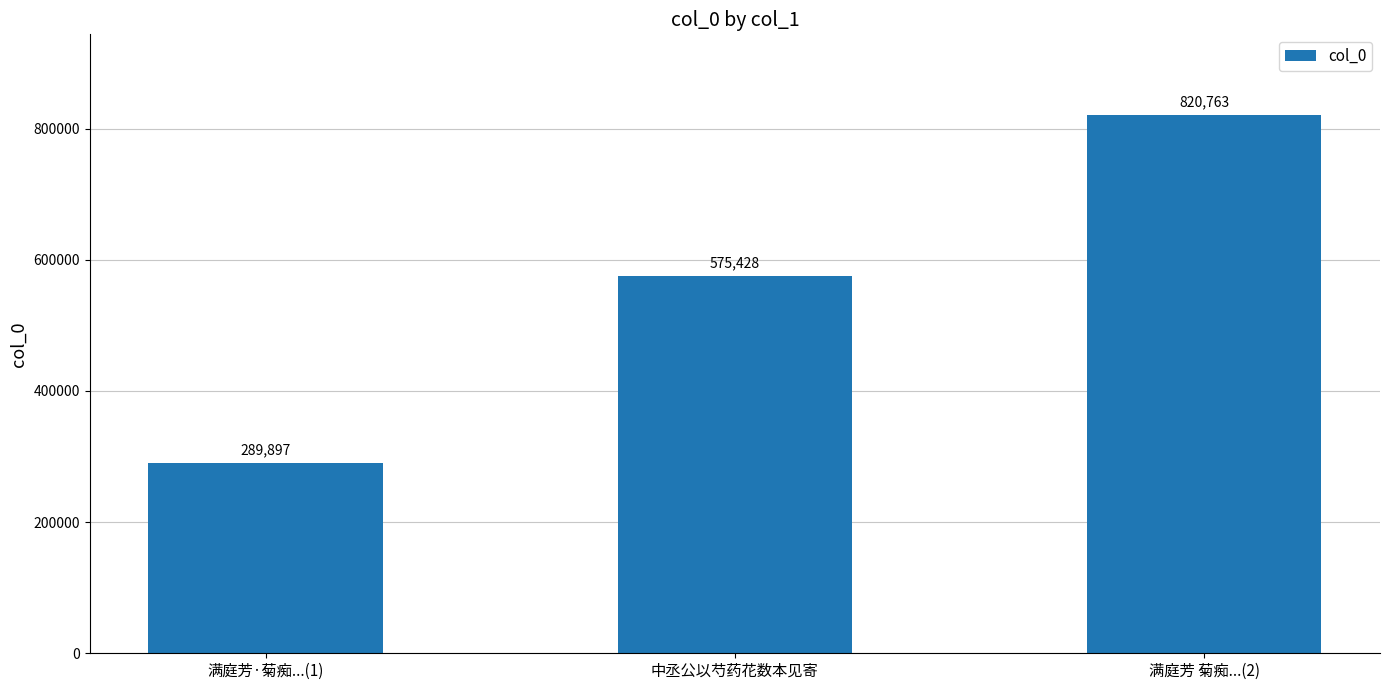

Are the bars grouped side by side (vs. stacked)?

No